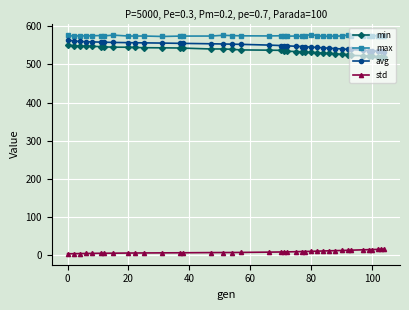

List the series in order of their peak value, lowest first.

std, min, avg, max